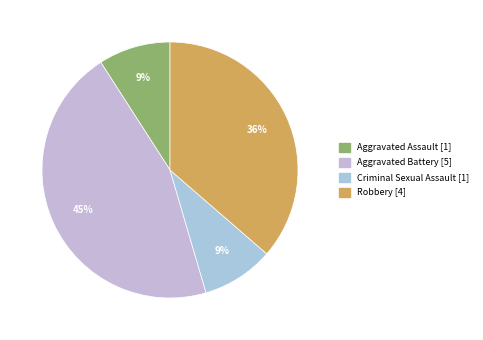

Combined, do Aggravated Assault and Robbery account for over 50%?

No